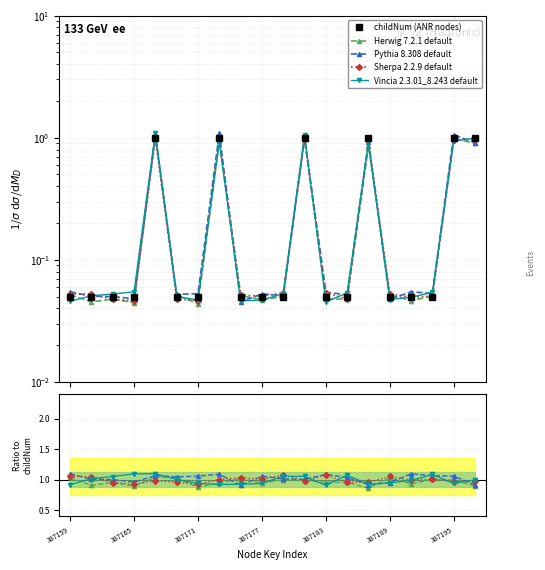

What position from the right is 14?

6